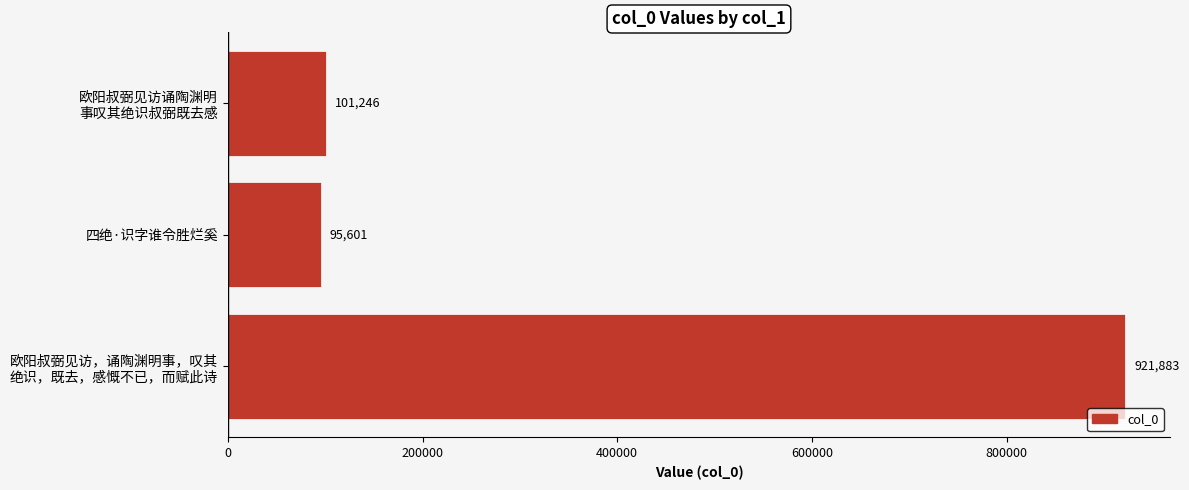

List the labels in order of value, smallest first.

四绝·识字谁令胜烂奚, 欧阳叔弼见访诵陶渊明
事叹其绝识叔弼既去感, 欧阳叔弼见访，诵陶渊明事，叹其
绝识，既去，感慨不已，而赋此诗